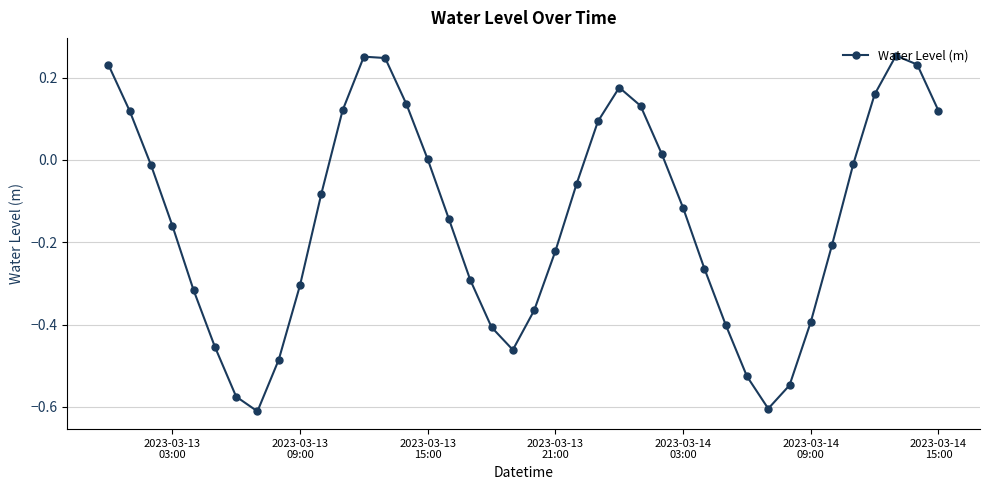

What is the difference between the maximum and minimum values?

0.9